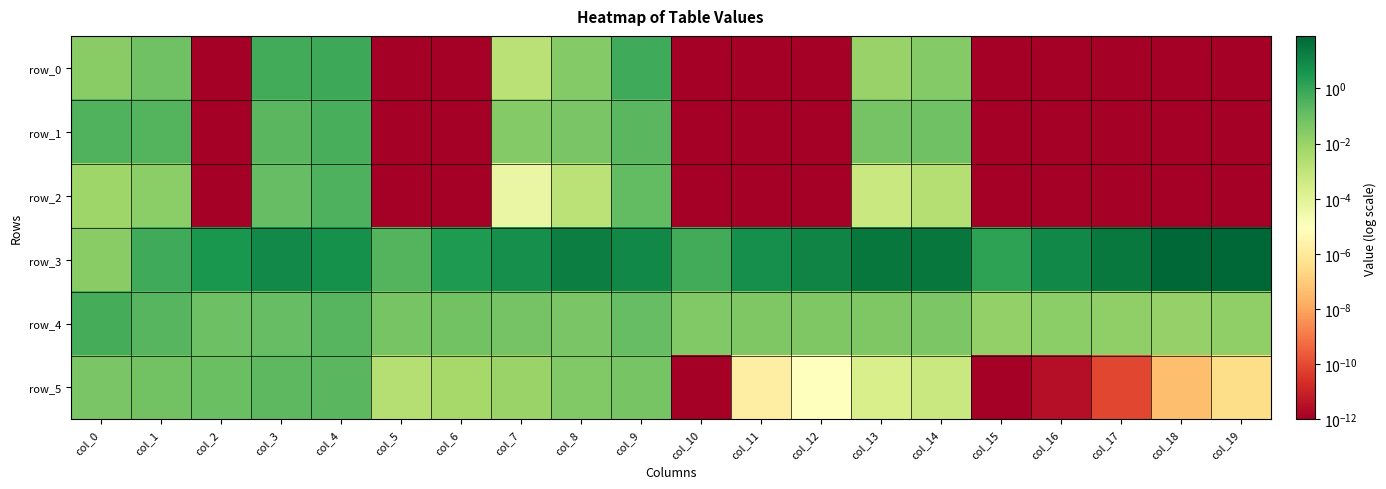

What is the total value across all series at col_2?

3.7